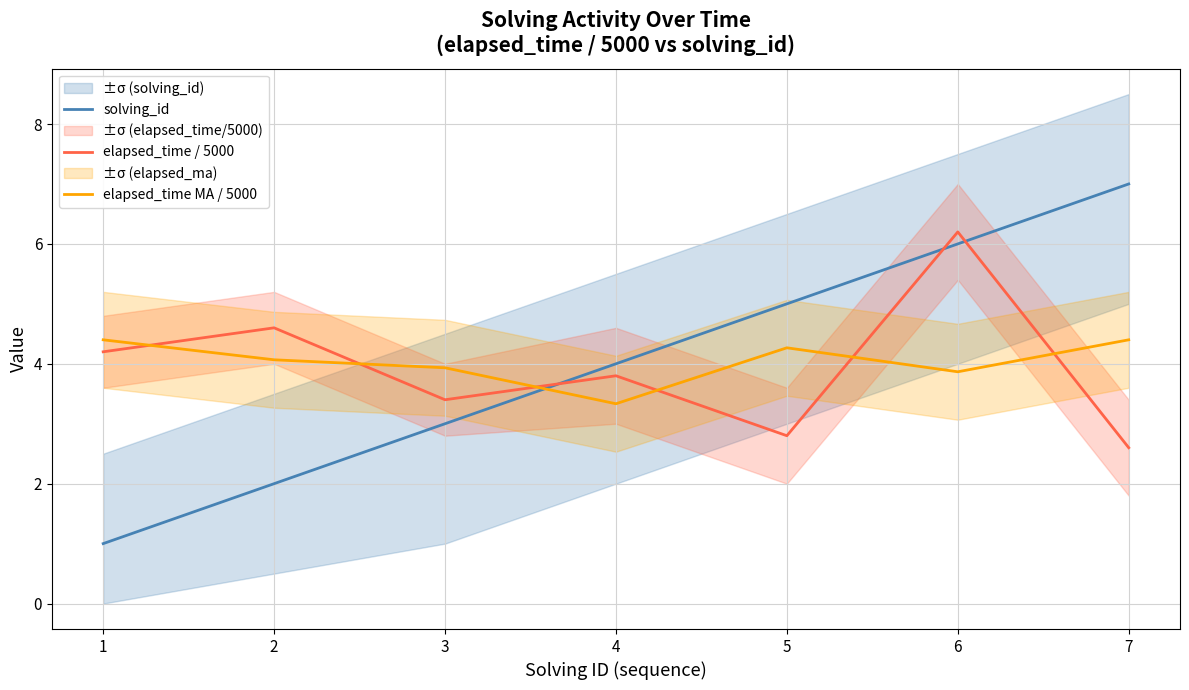

What is the maximum value for elapsed_time / 5000?

6.2